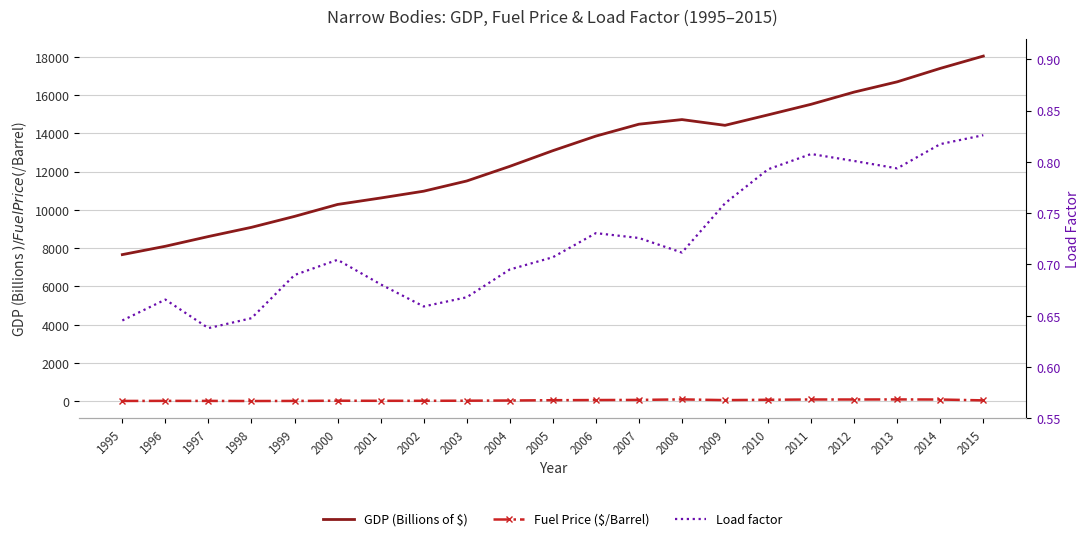

How many lines are shown in the chart?

3